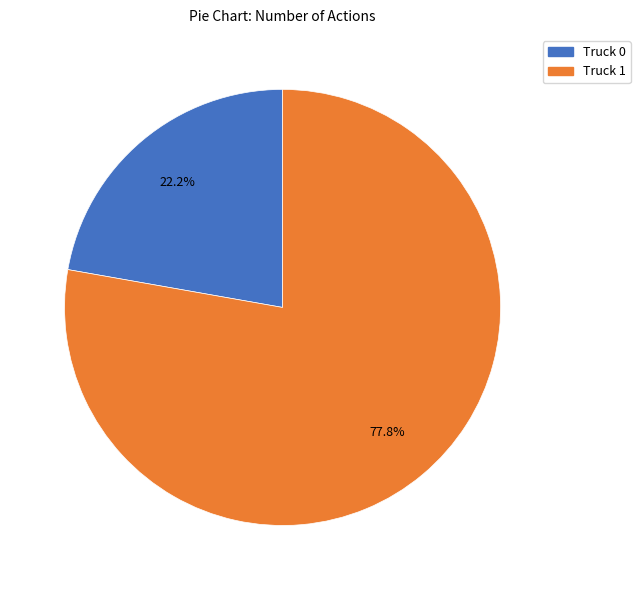

What is the ratio of the value at Truck 0 to the value at Truck 1?

0.3